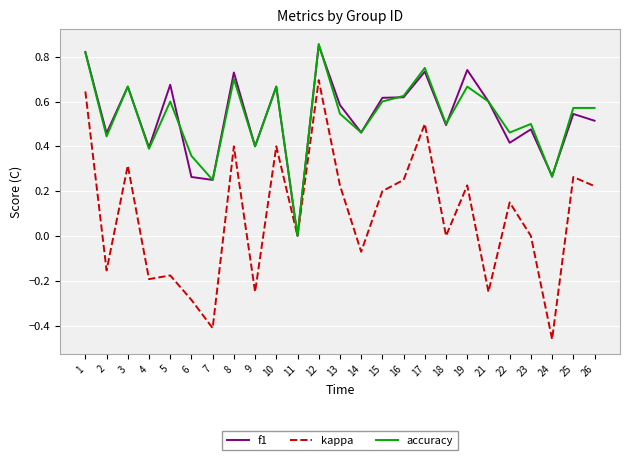

The value of kappa at 3 is 0.3. True or false?

True